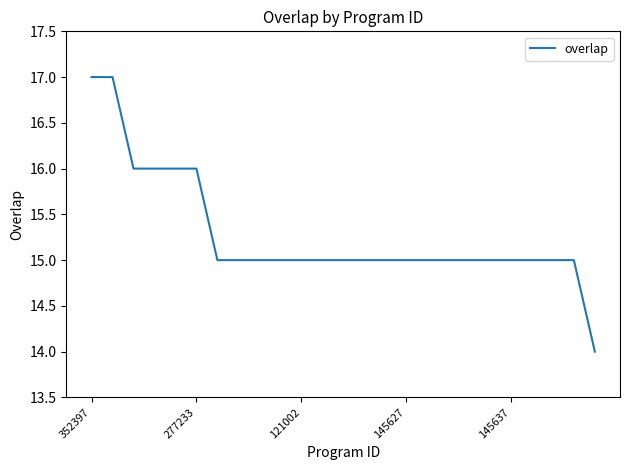

What is the greatest value displayed?

17